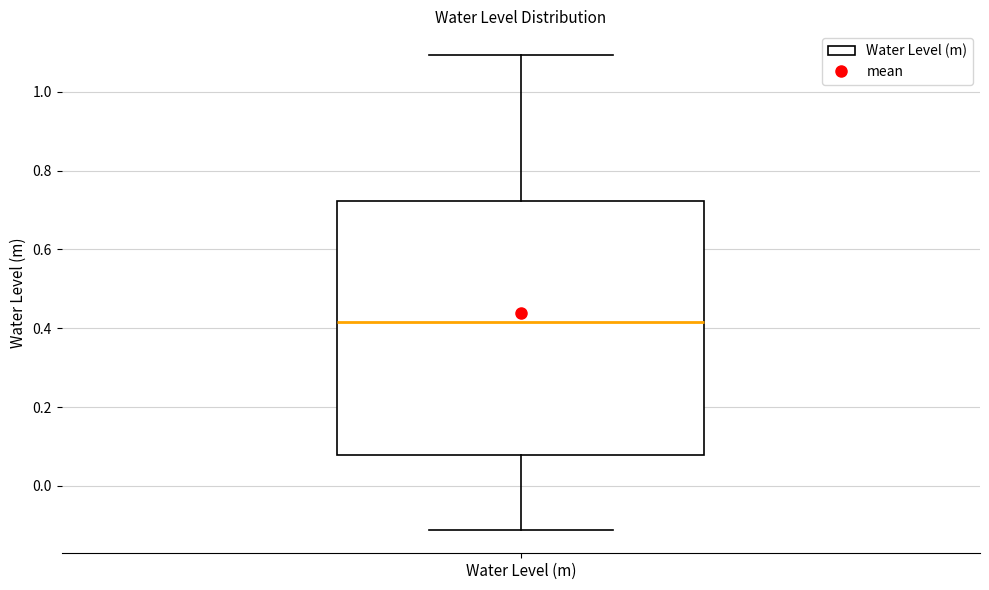

Read this box plot against the y-axis: the position of the median line, the range covered by the box, and the ends of both whiskers. The values are not printed on the chart, so give them approximately, as read against the axis.

median 0.42, box 0.08 to 0.72, whiskers -0.12 to 1.10